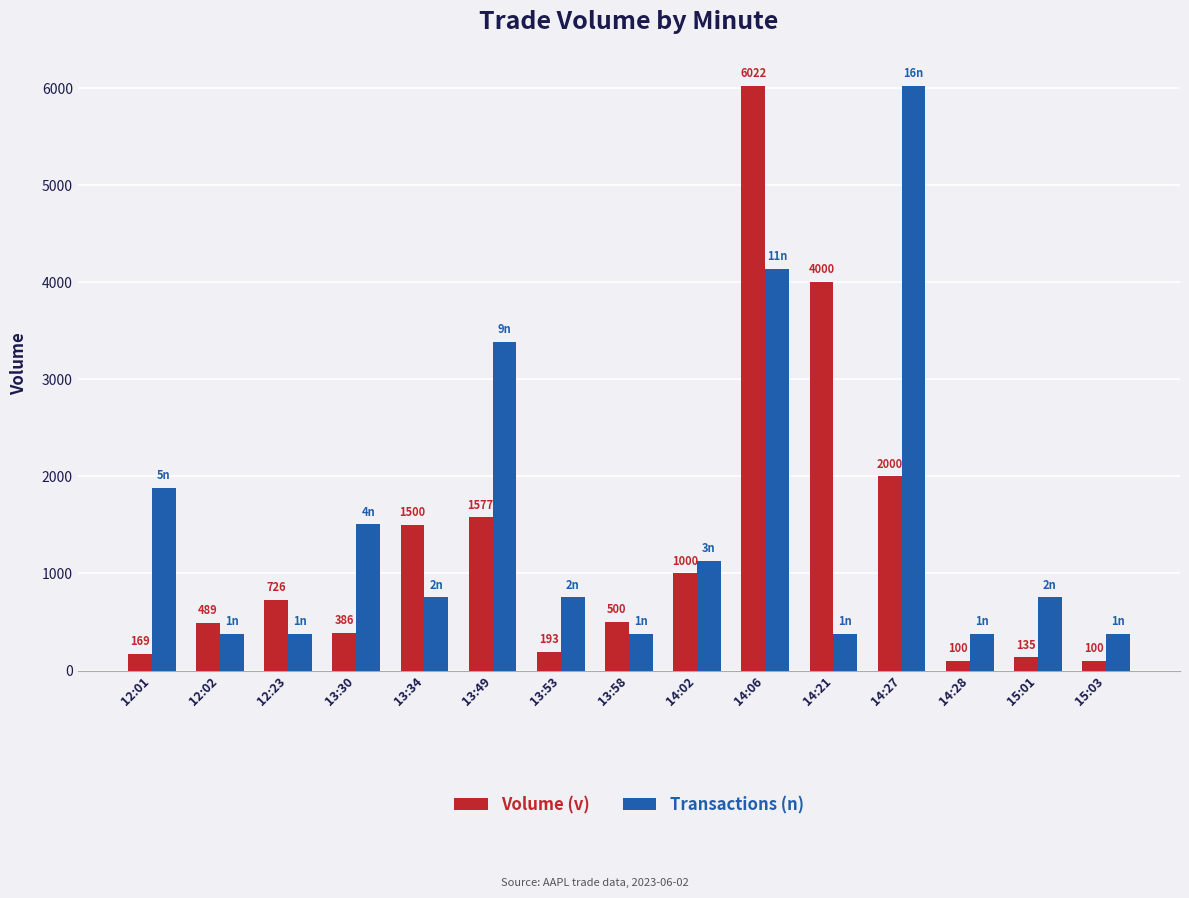

What is the value of the Volume (v) bar at the 8th from the left?

500.0